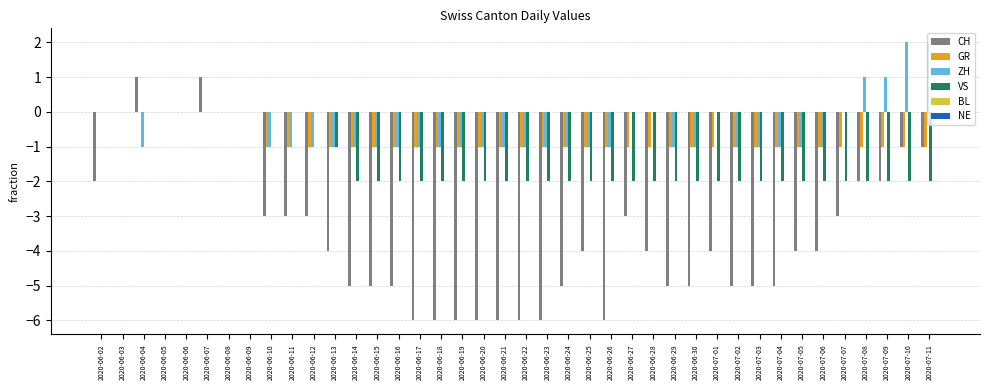

The VS series shows -1 at 2020-06-21. True or false?

False